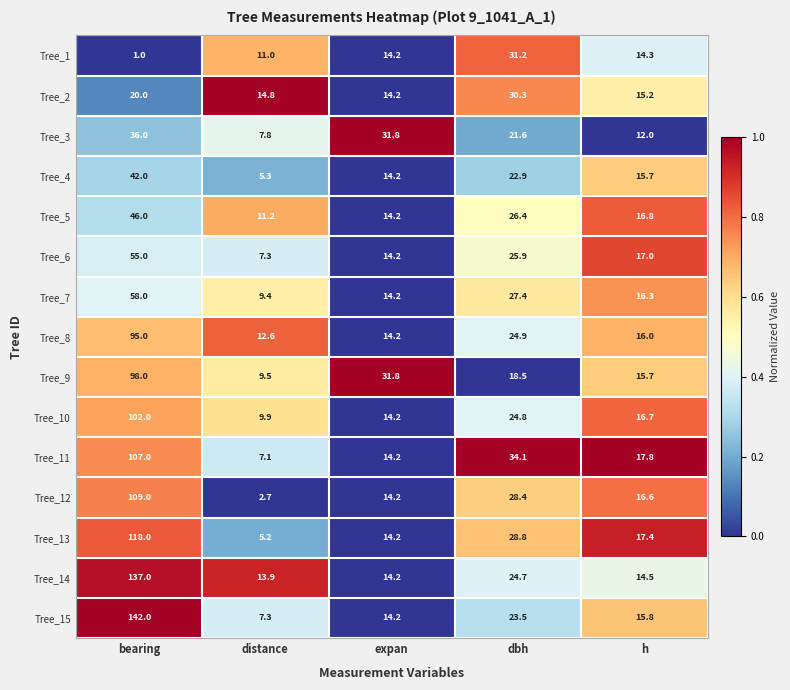

What is the difference between the second highest and minimum values in the Tree_6 series?

18.6